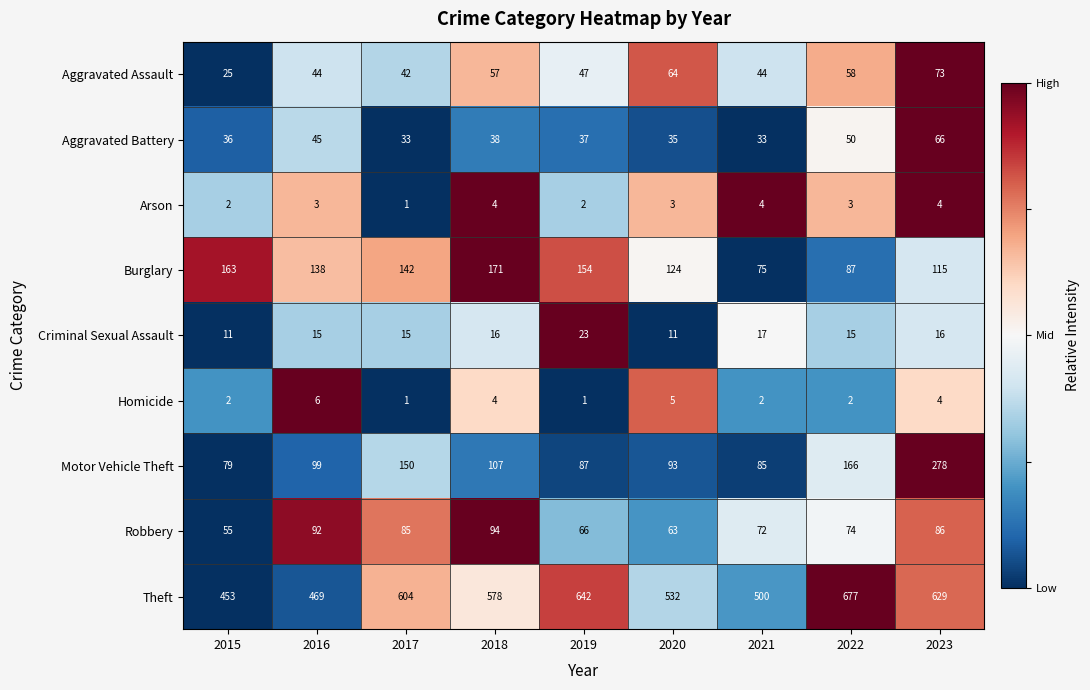

List the labels in order of Motor Vehicle Theft value, smallest first.

2015, 2021, 2019, 2020, 2016, 2018, 2017, 2022, 2023